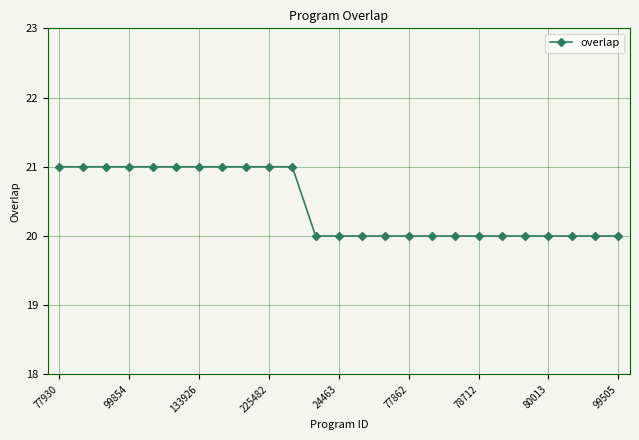

What is the greatest value displayed?

21